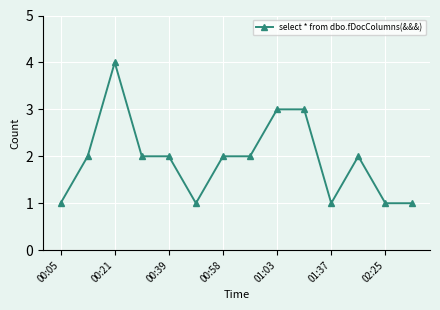

What is the maximum value shown in the chart?

4